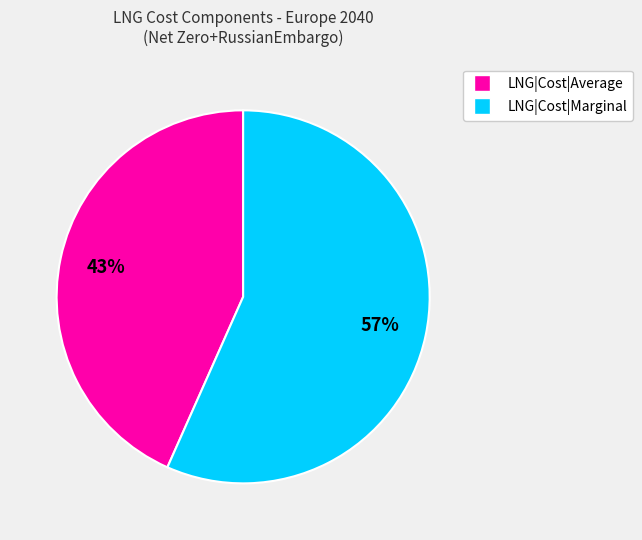

How many segments does this pie chart have?

2